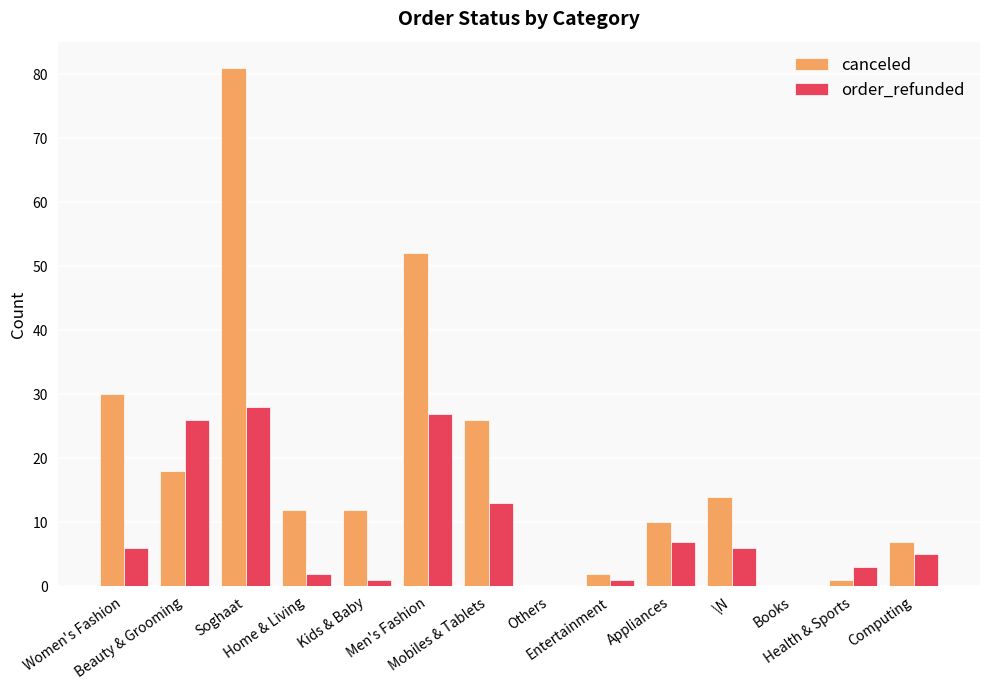

What is the highest value of the order_refunded series?

28